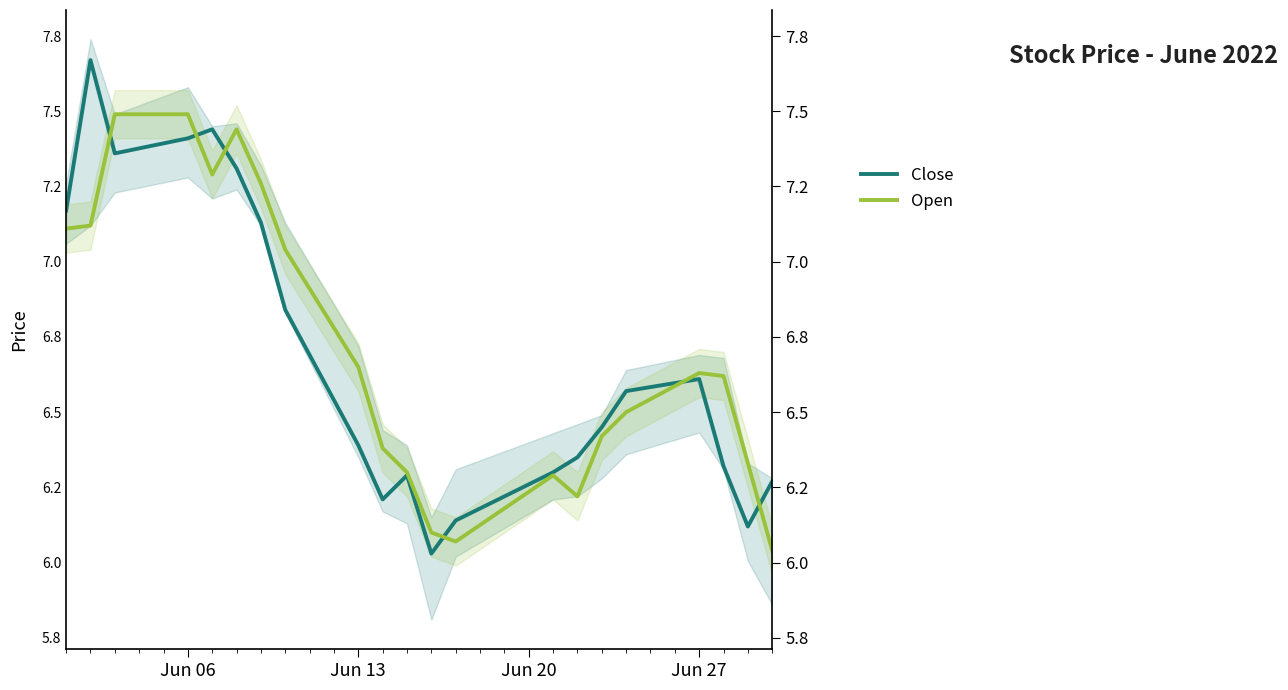

Reading left to right, what are all the values shown in this chart?

Close: 7.2	7.7	7.4	7.4	7.4	7.3	7.1	6.8	6.4	6.2	6.3	6.0	6.1	6.3	6.3	6.5	6.6	6.6	6.3	6.1	6.3
Open: 7.1	7.1	7.5	7.5	7.3	7.4	7.3	7.0	6.7	6.4	6.3	6.1	6.1	6.3	6.2	6.4	6.5	6.6	6.6	6.3	6.0